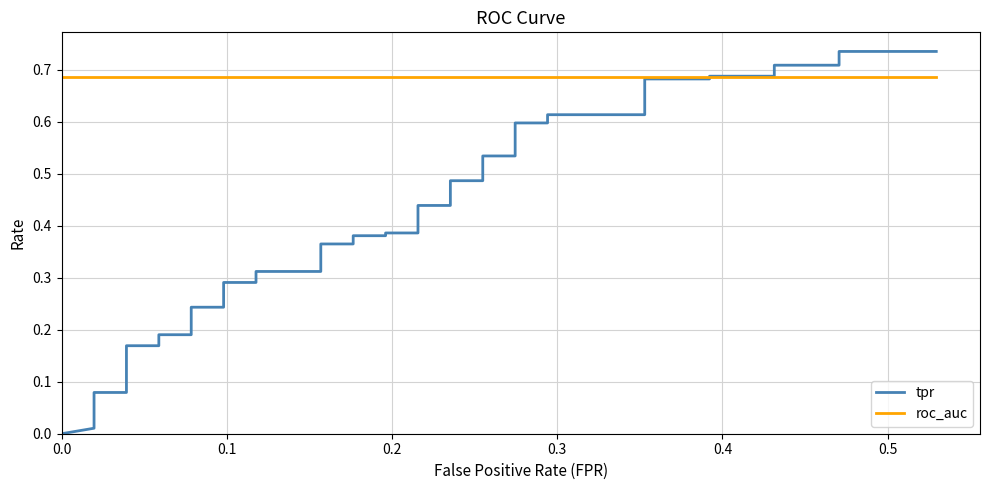

Is the value of tpr at 0.4 greater than the value of roc_auc at 8?

No